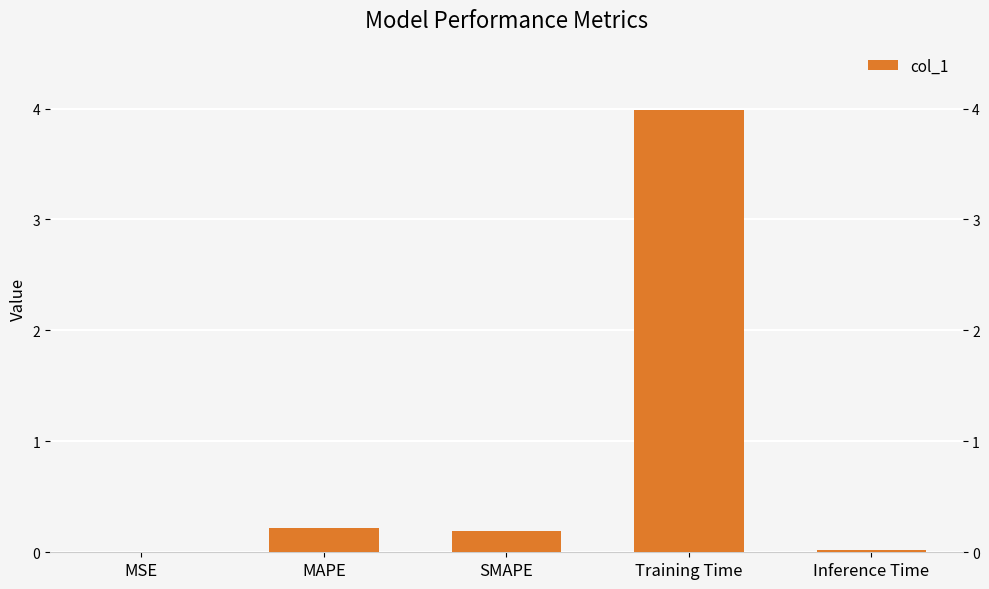

Between Training Time and SMAPE, which is larger?

Training Time